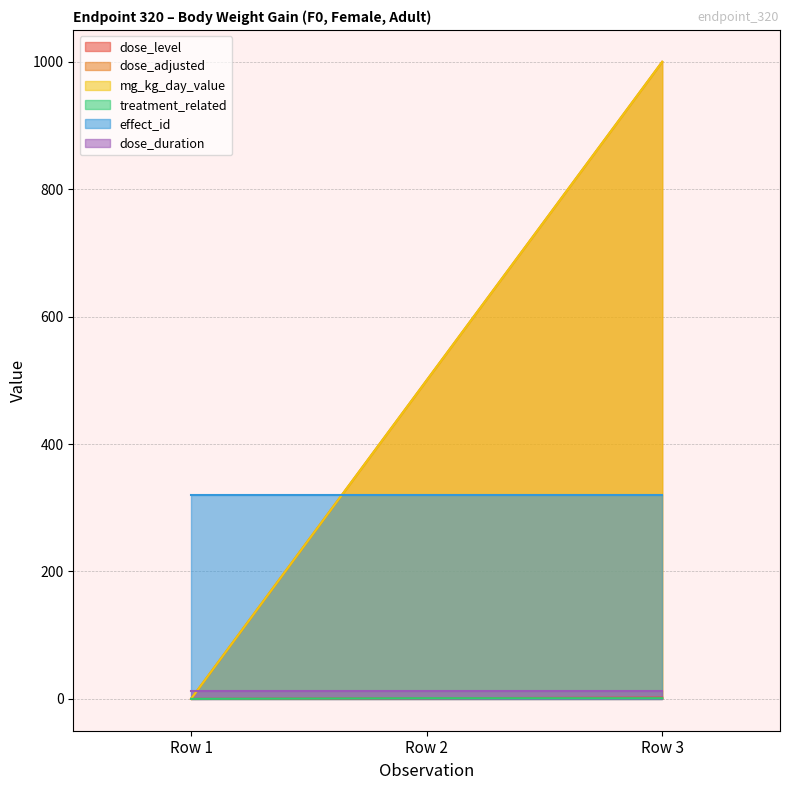

What is the difference between the highest and lowest values at Row 3?

999